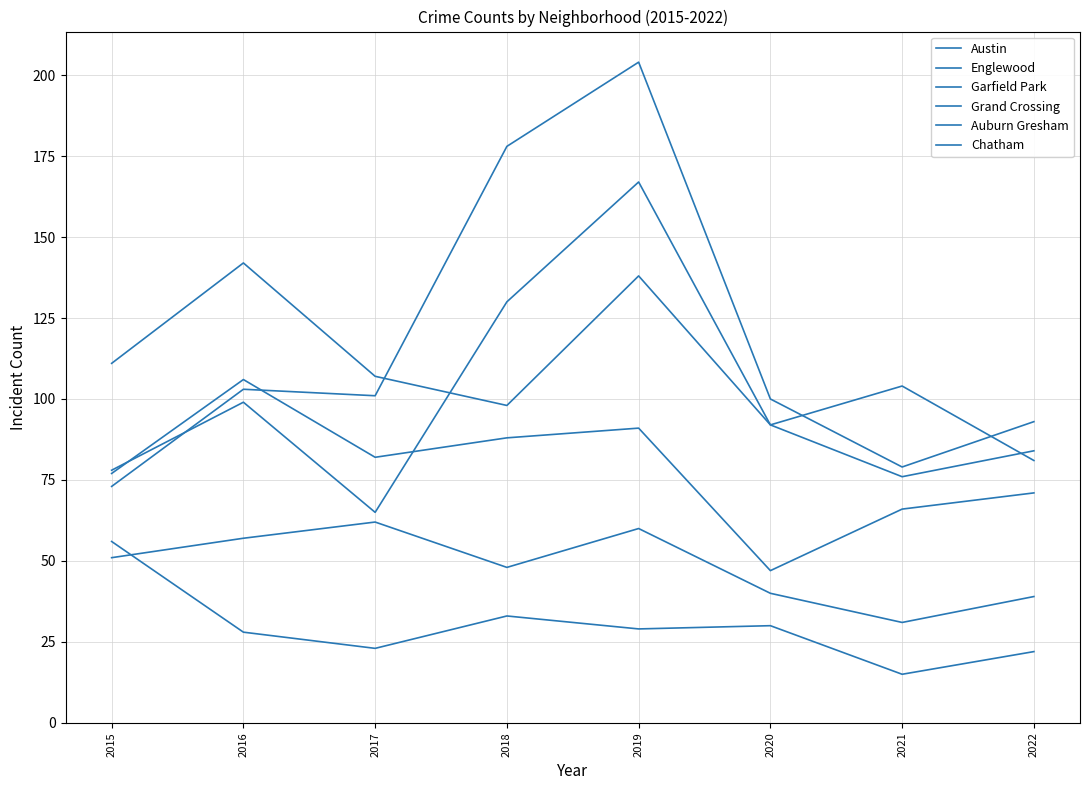

What is the average value of the Garfield Park series?

116